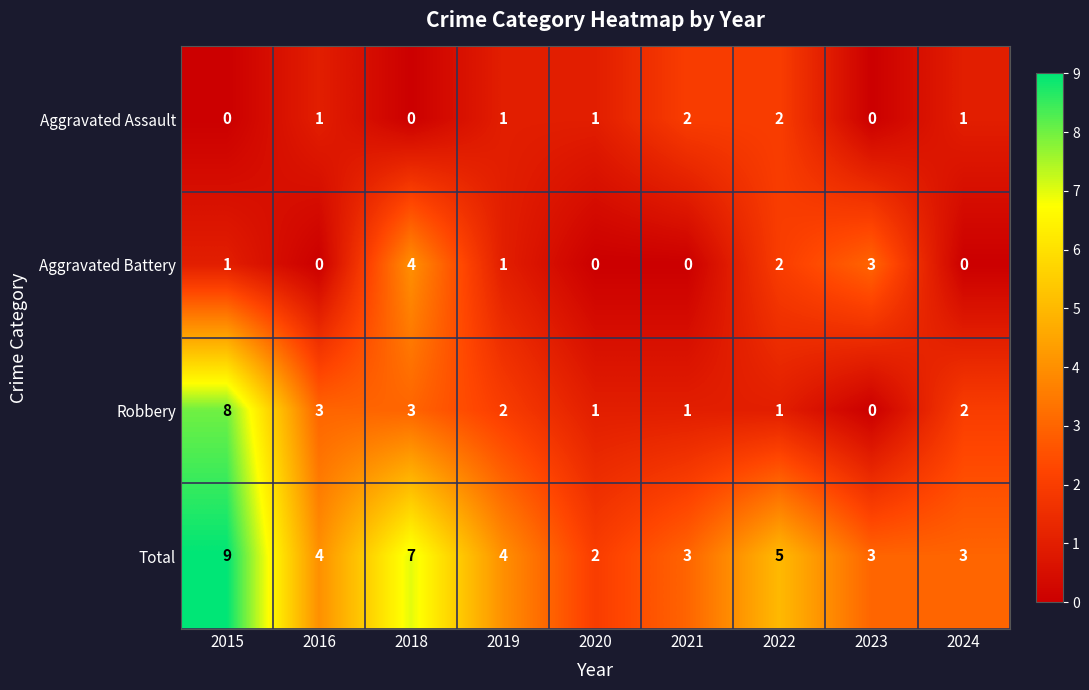

The value of Aggravated Battery at 2024 is 3. True or false?

False